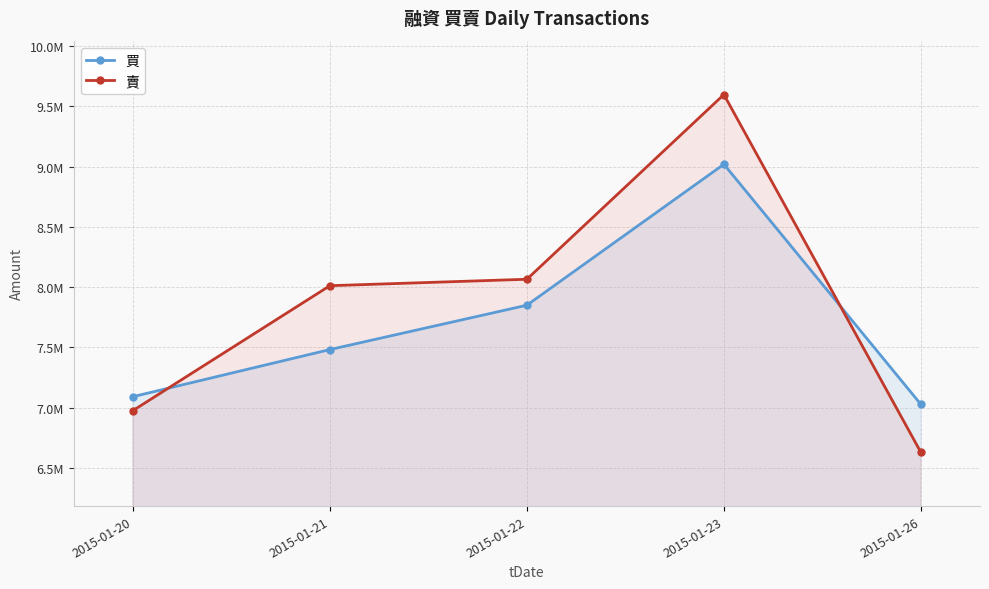

The 賣 series shows 1398563 at 2015-01-26. True or false?

False